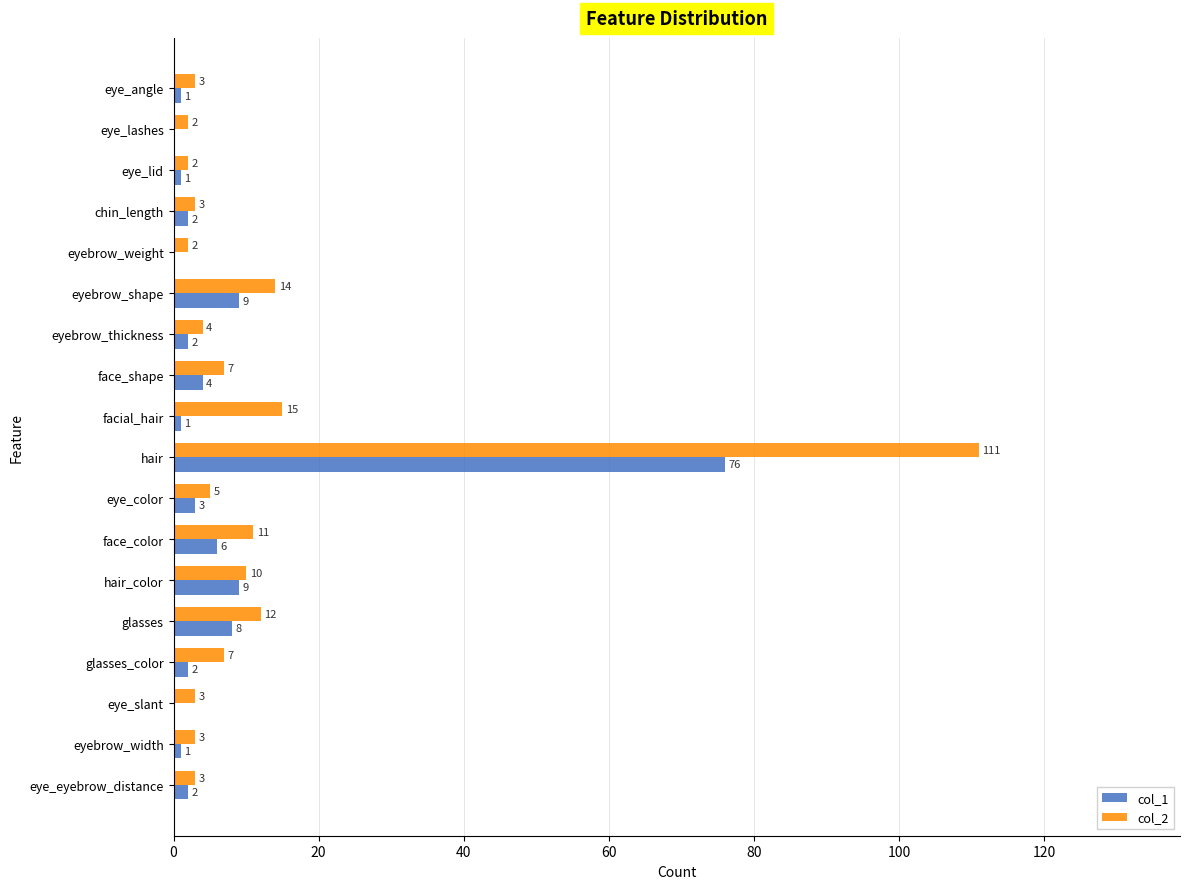

Which category has the highest value in the col_2 series?

hair